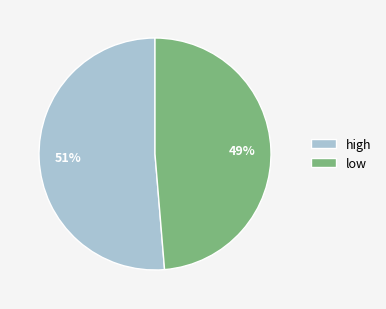

What percentage is the low slice, to the nearest percent?

49%